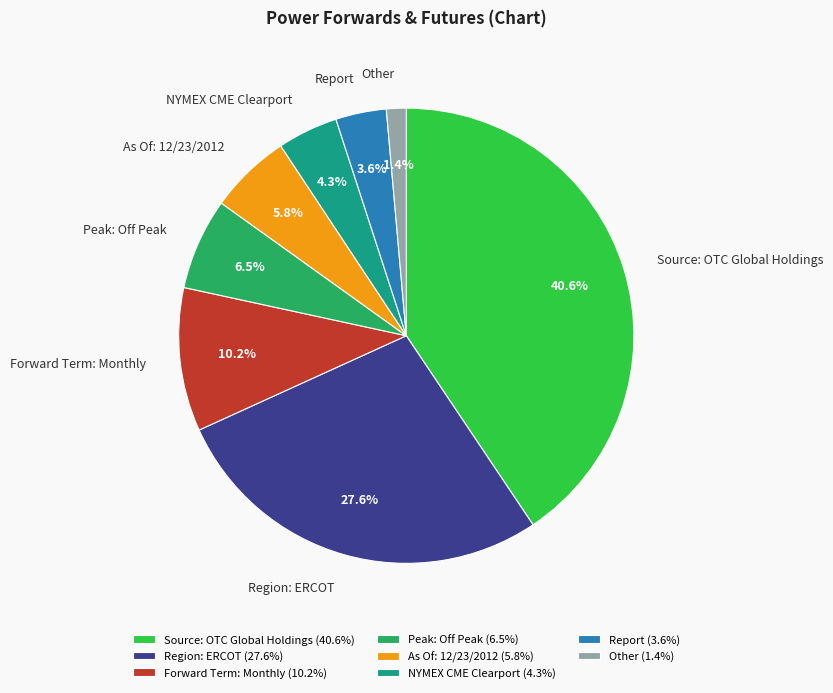

To the nearest percent, what is the difference between the largest and smallest slice percentages?

39%